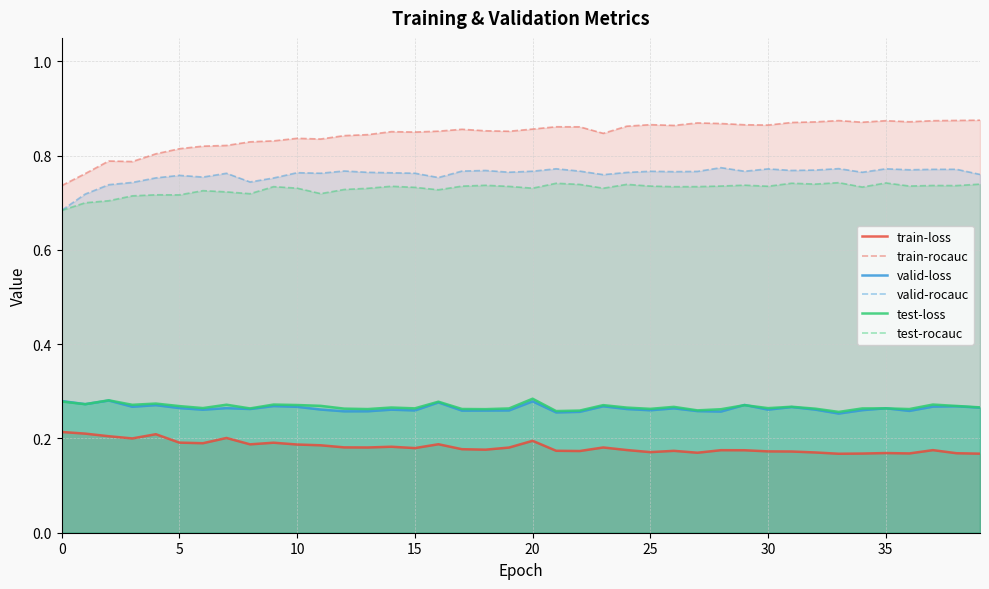

True or false: train-rocauc and test-loss intersect in this chart.

False